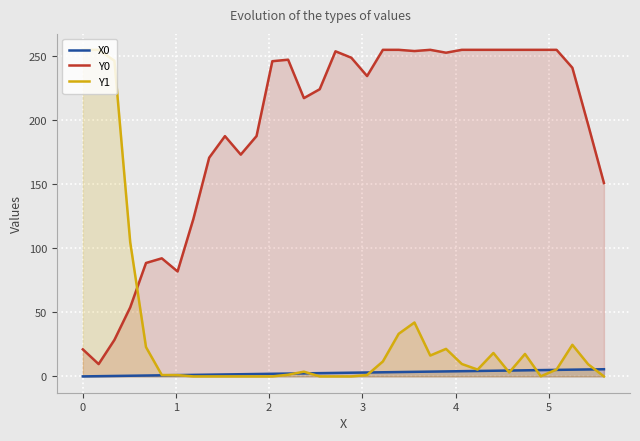

How many distinct data groups are displayed?

3